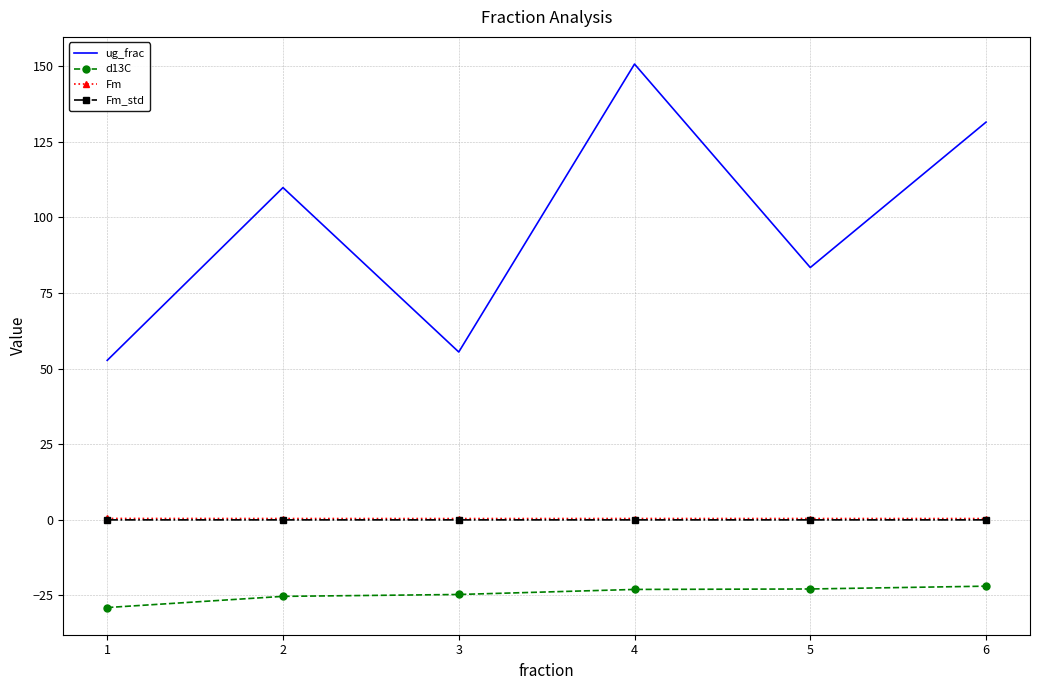

Which series has the widest spread of values?

ug_frac